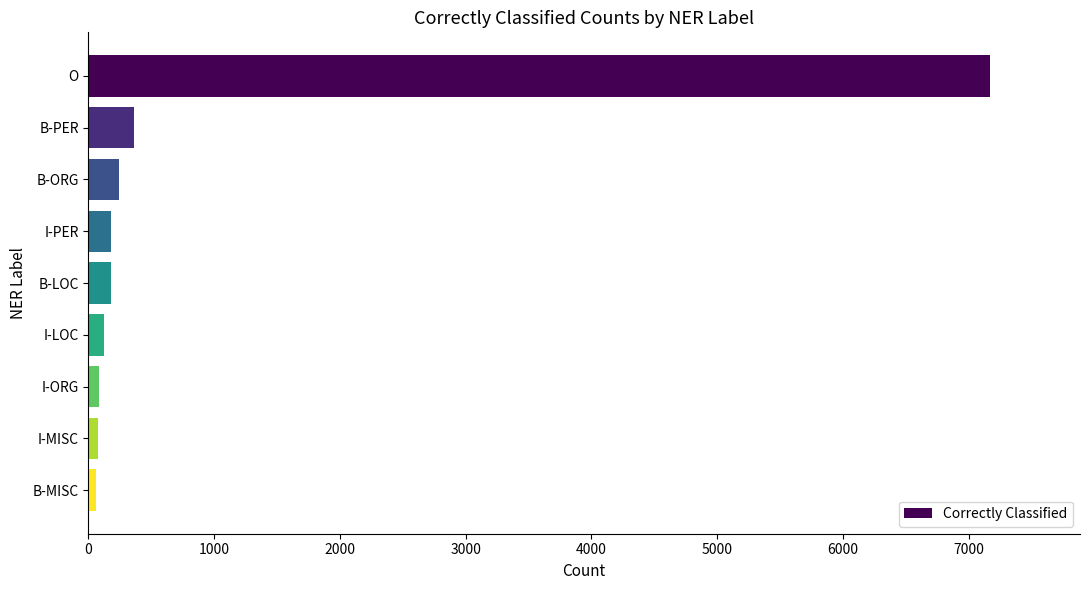

What is the label of the 5th bar from the bottom?

B-LOC